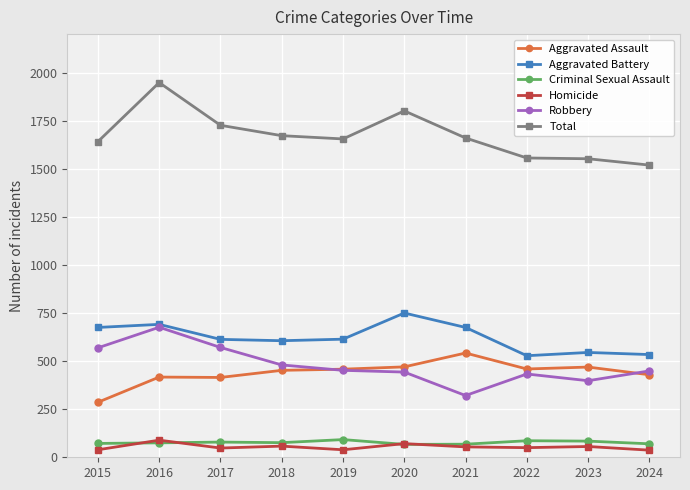

What is the value of the Criminal Sexual Assault point at the 4th from the left?

76